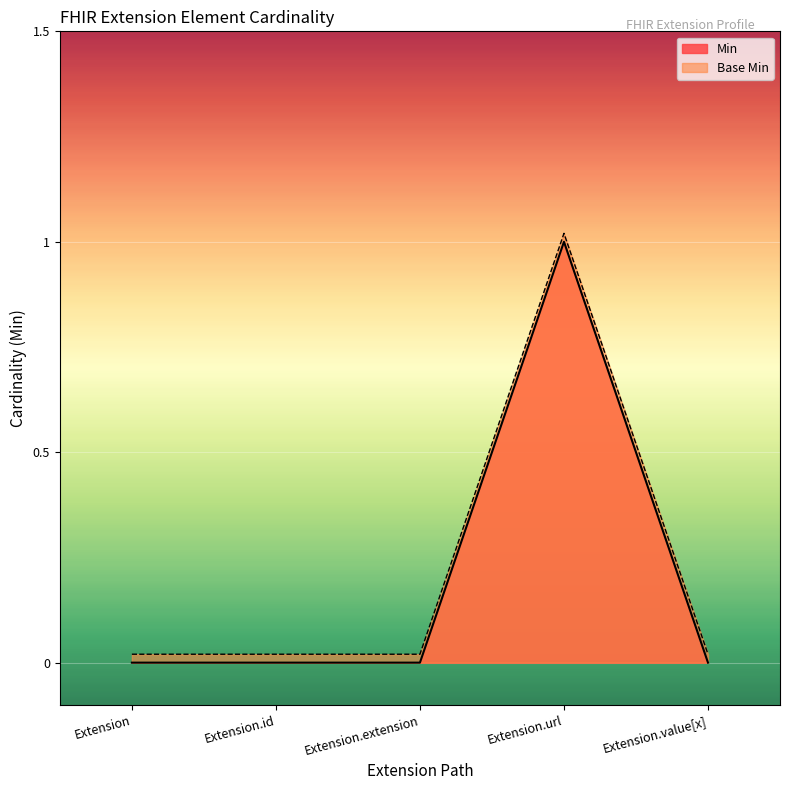

What is the difference between the Base Min values at Extension.id and Extension.url?

1.0